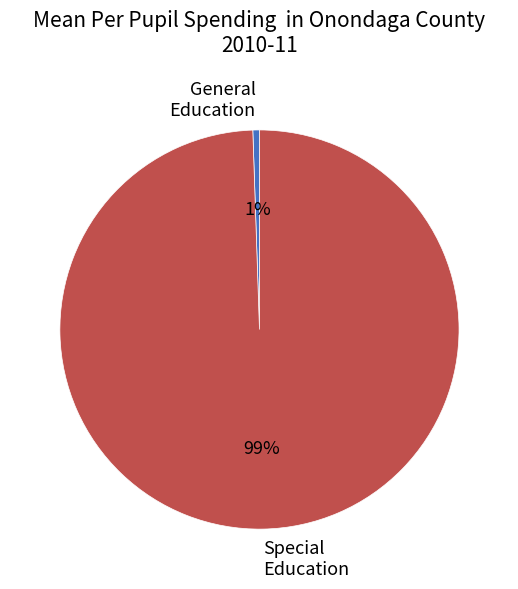

Which slice is the largest?

Special Education